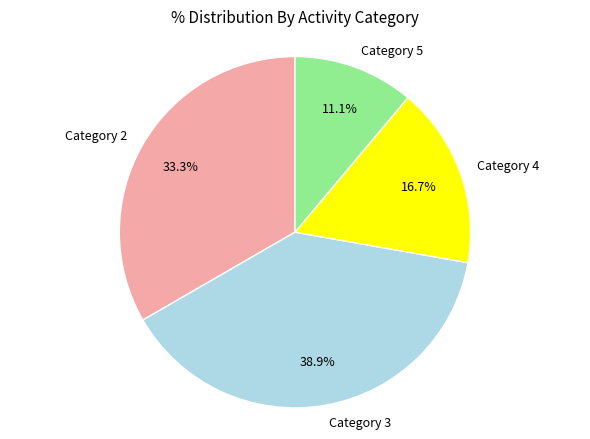

Combined, do Category 4 and Category 5 account for over 50%?

No